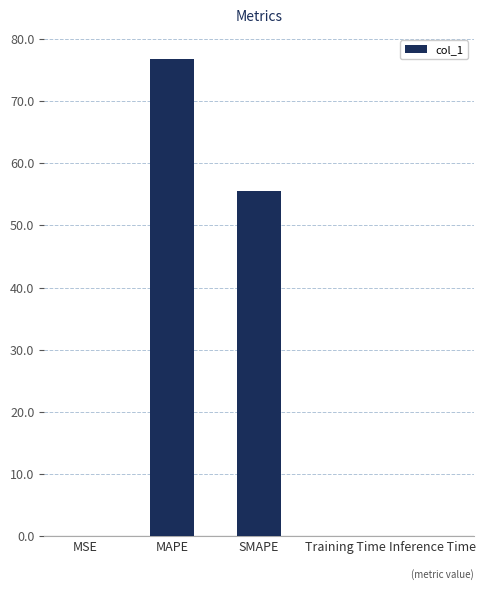

What is the sum of all values?

132.4